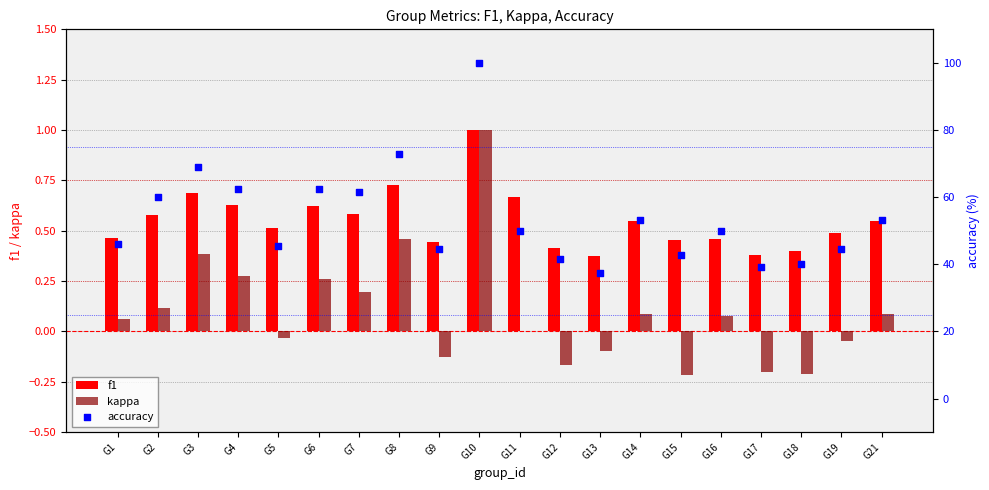

What are all the series names shown in the legend?

f1, kappa, accuracy